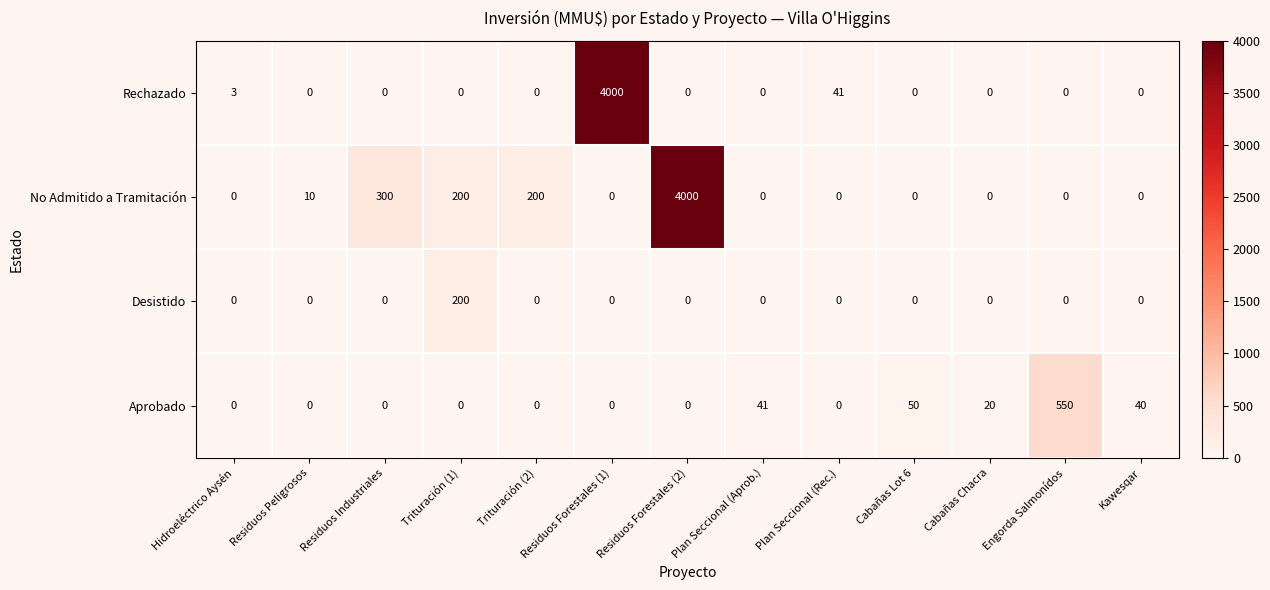

Is it true that Rechazado equals -2053 at Kawesqar?

False